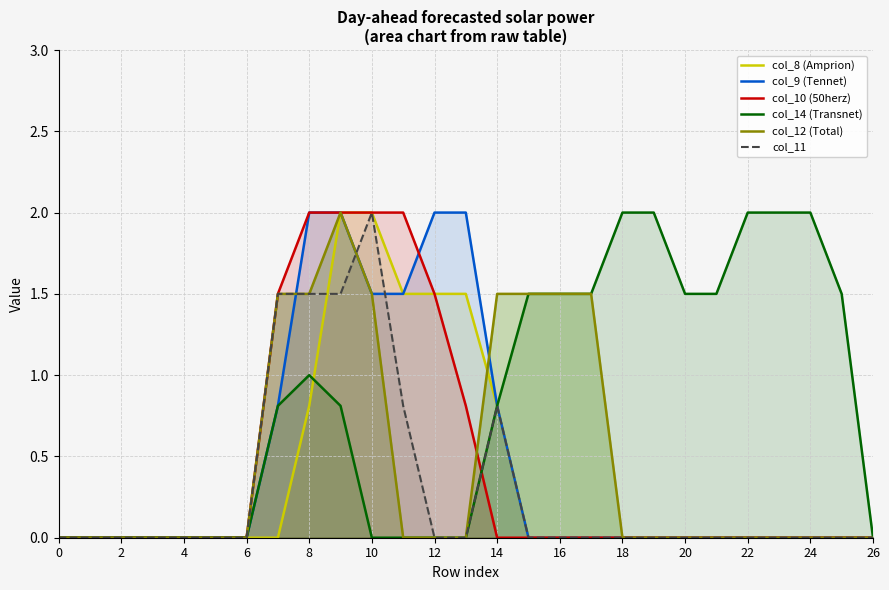

What is the difference between the second highest and minimum values in the col_12 (Total) series?

1.5